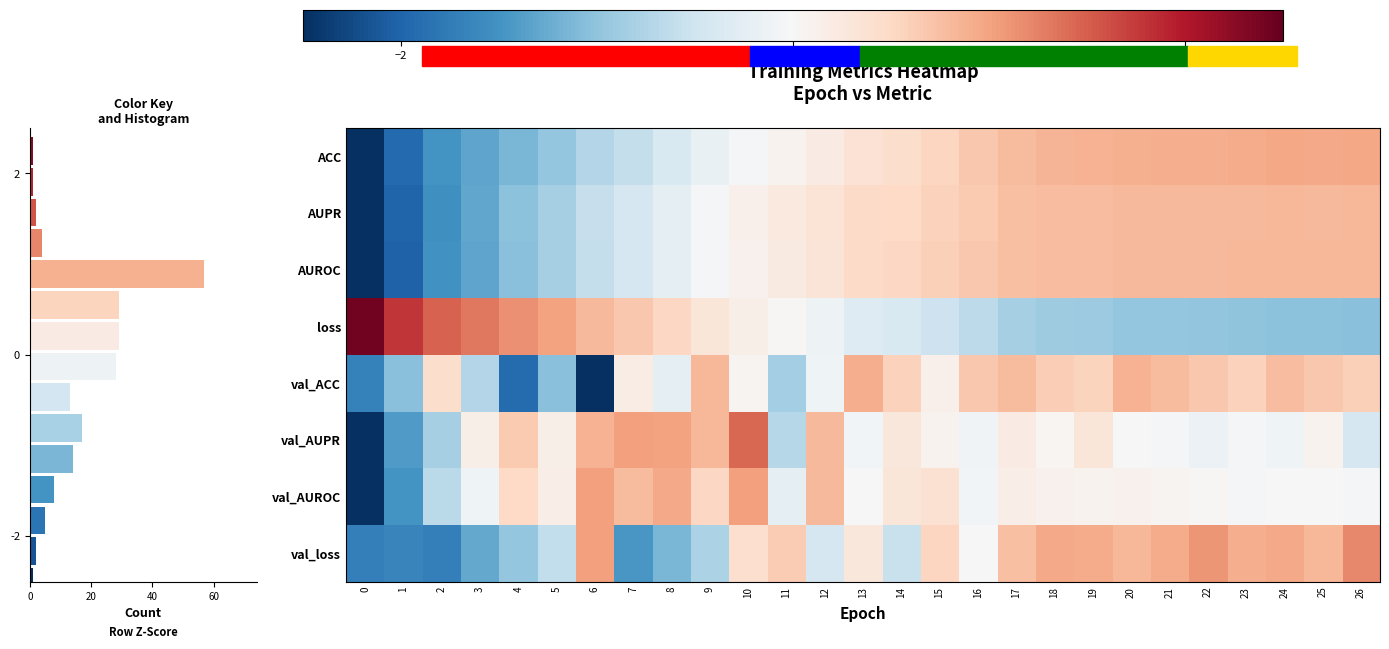

What value does the val_loss series have at 21?

0.9